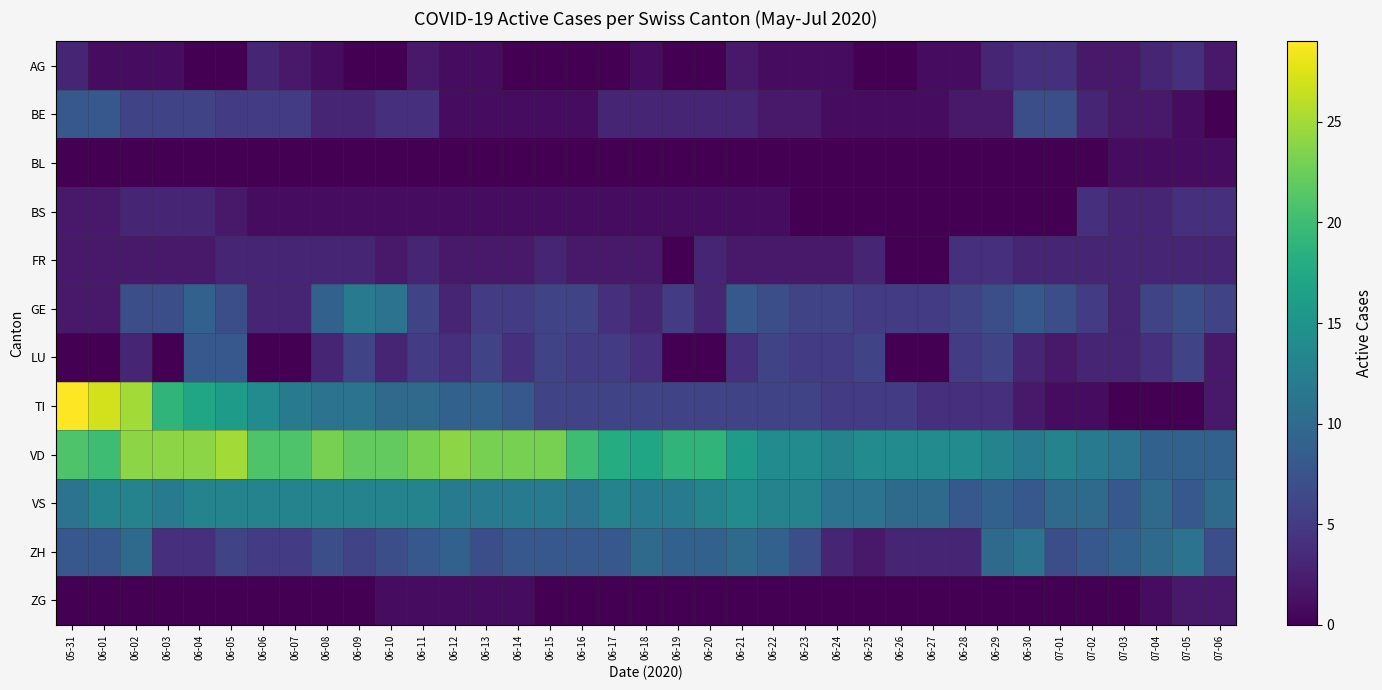

At how many categories does at least one series exceed 19?

17